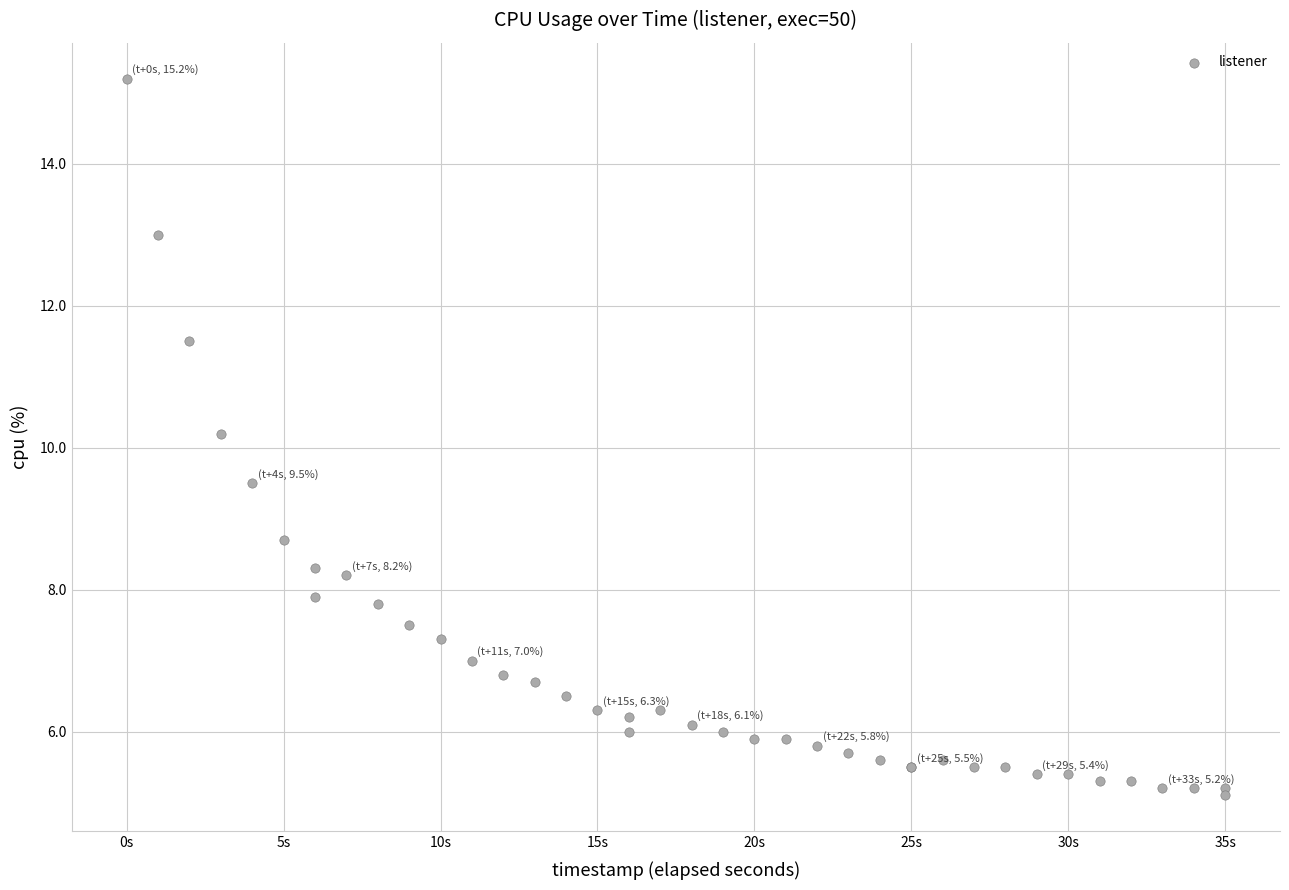

What Y value in the scatter plot is closest to 10?

10.2